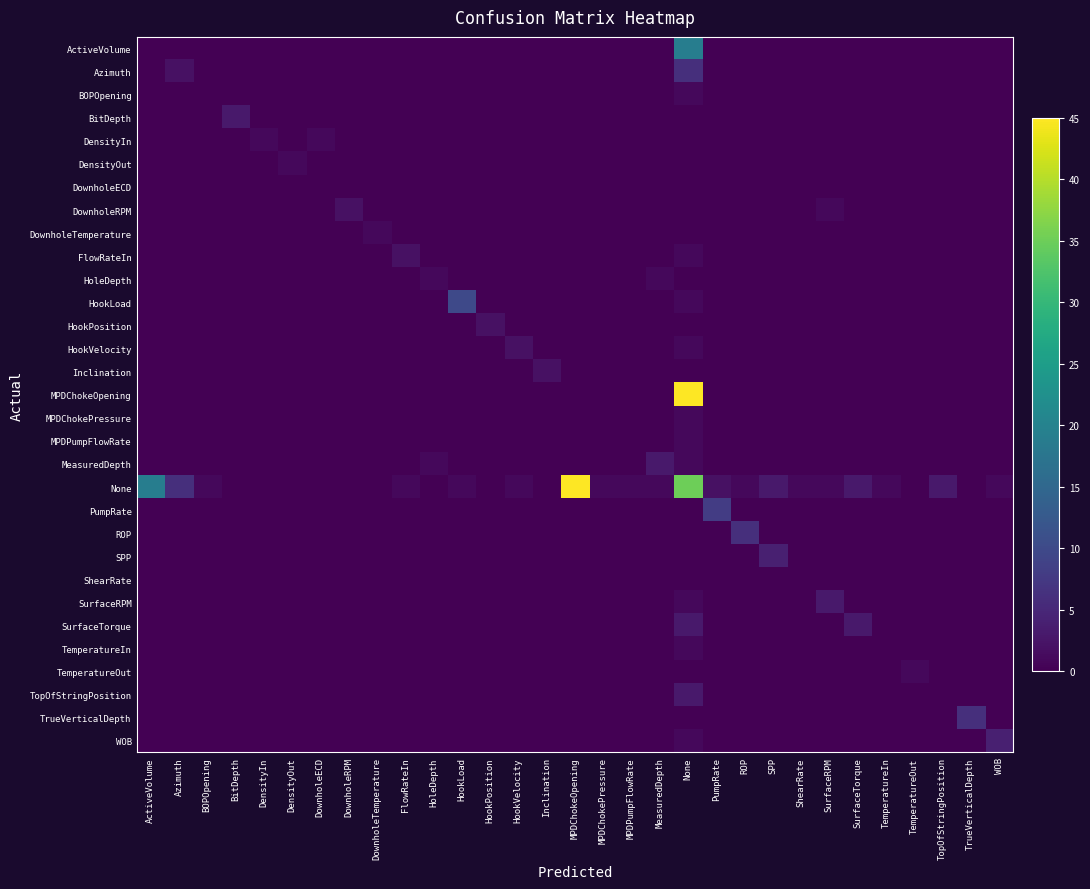

Count the number of data series in this chart.

31